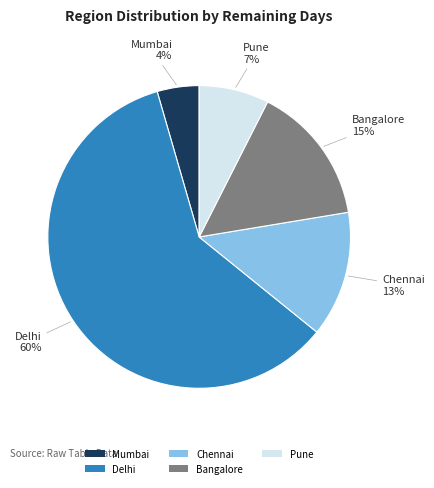

To the nearest percent, what is the average slice percentage?

20%